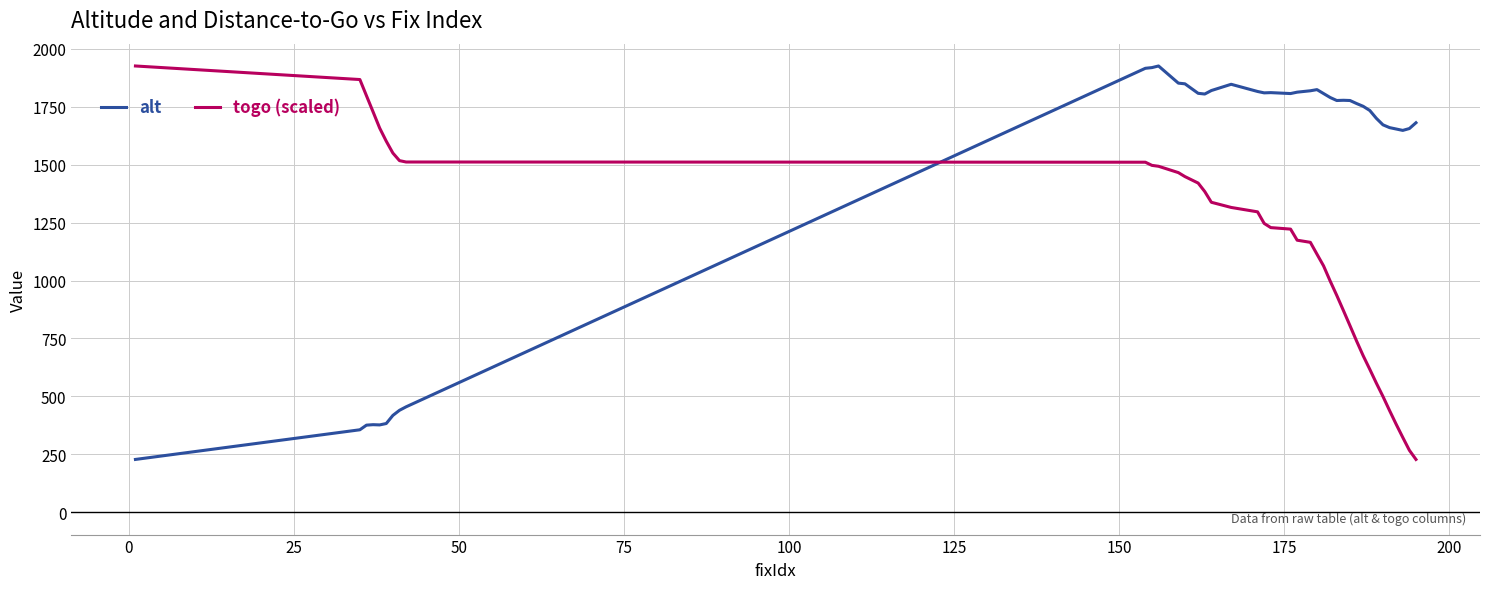

Which series has the largest total across all categories?

alt